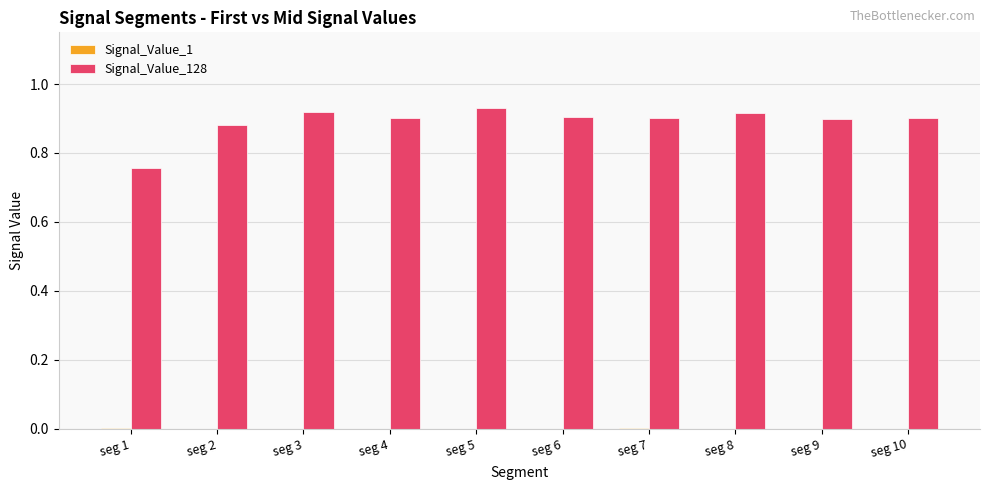

Is the value of Signal_Value_128 at seg 10 greater than the value of Signal_Value_1 at seg 9?

Yes